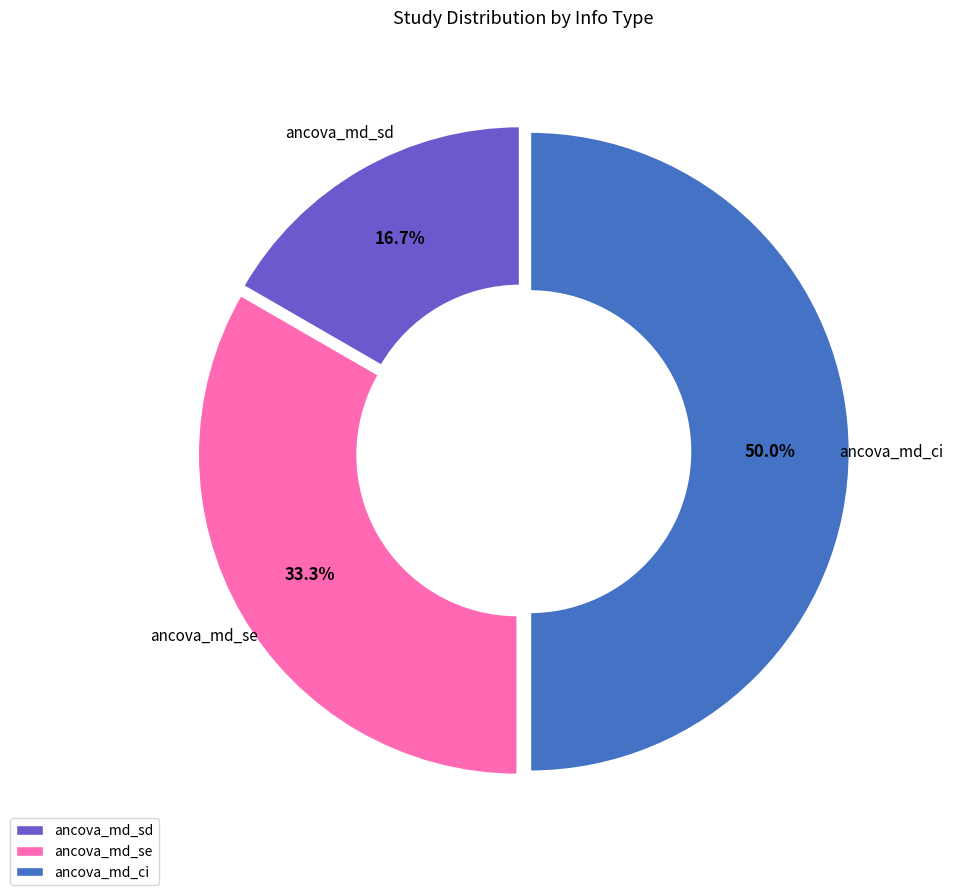

Rank the categories by value from highest to lowest.

ancova_md_ci, ancova_md_se, ancova_md_sd